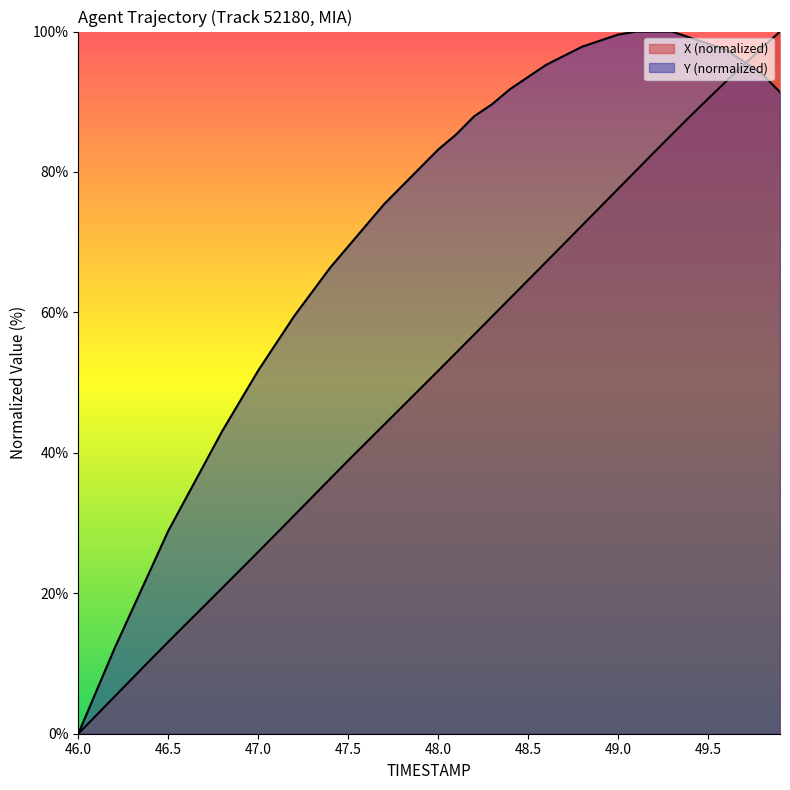

Does the chart display data point markers on the line(s)?

No